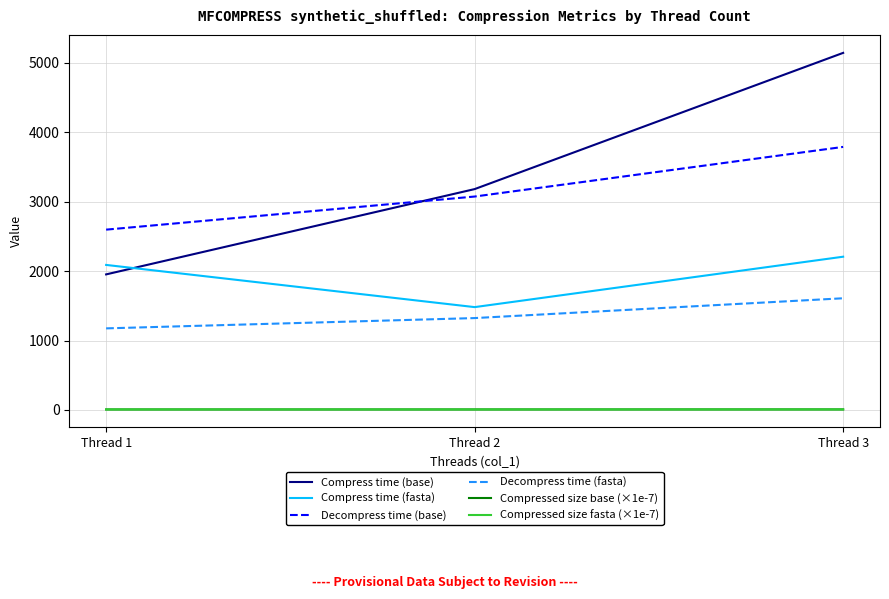

The value of Compress time (fasta) at Thread 2 is 378.8. True or false?

False